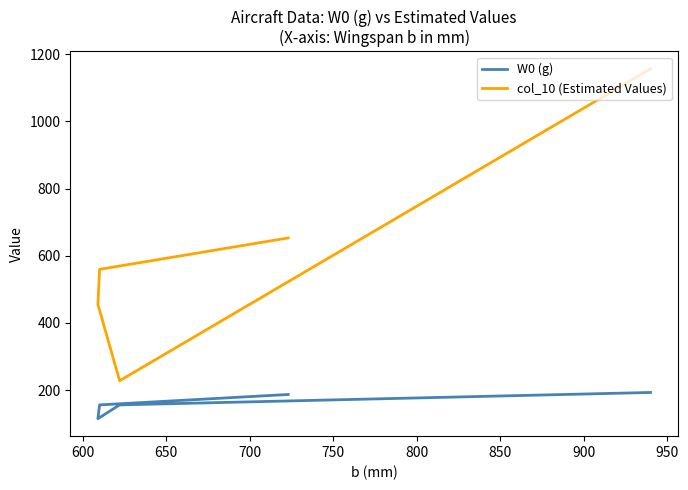

What is the difference between the col_10 (Estimated Values) values at 650 and 750?

198.0